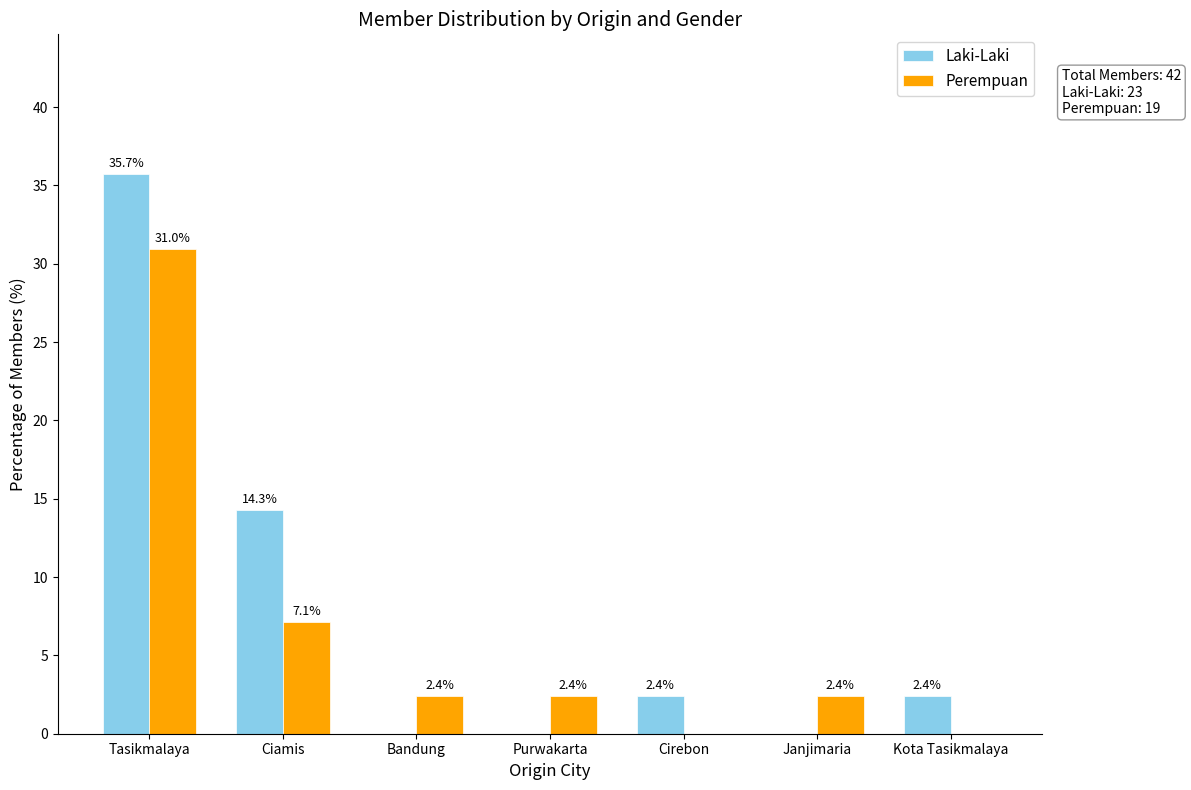

Which series changed the most between Tasikmalaya and Janjimaria?

Laki-Laki